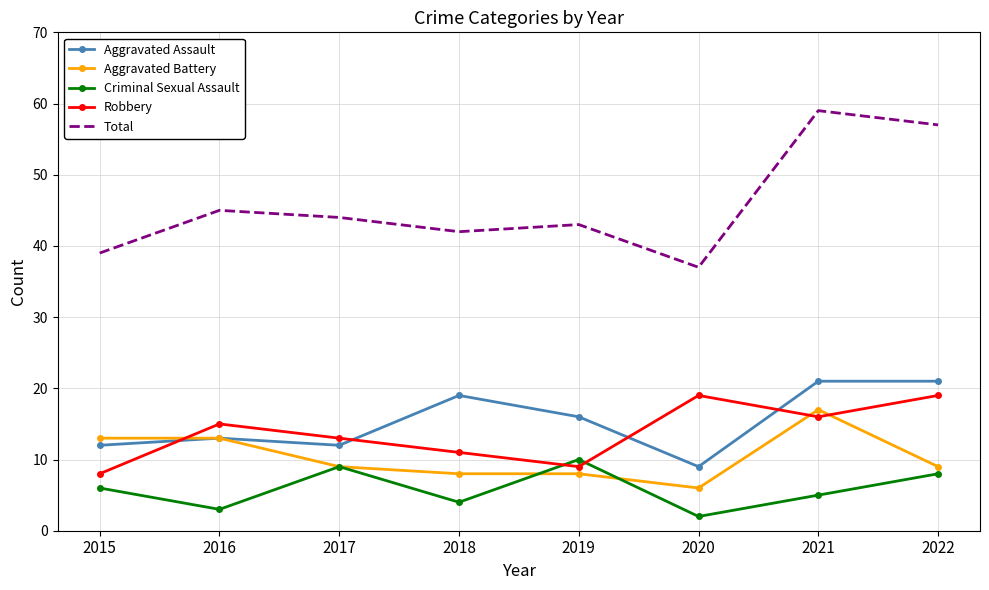

What is the greatest value displayed?

59